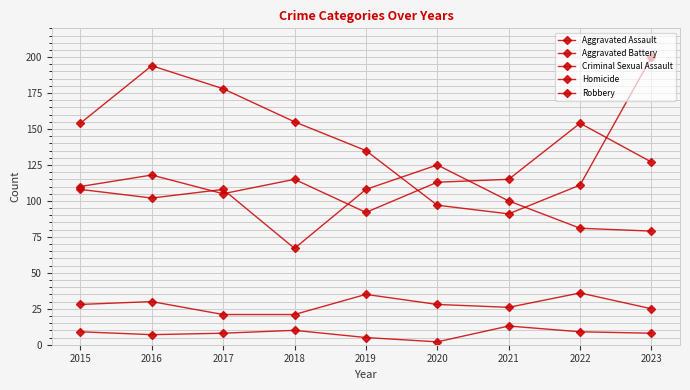

How many data points in Aggravated Assault are less than 115?

4